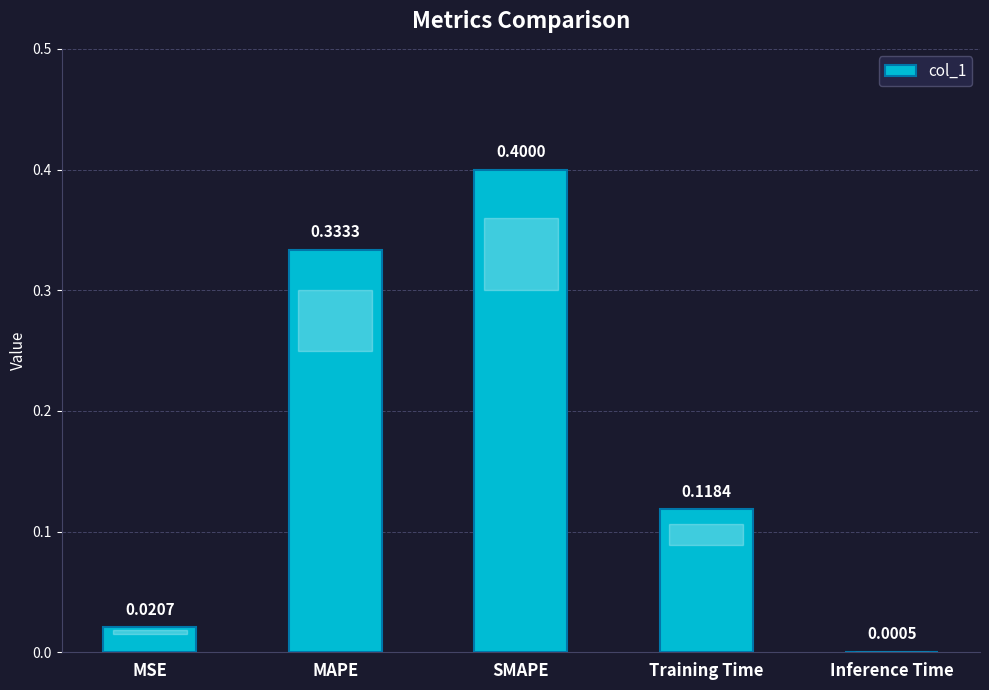

Are the bars horizontal?

No